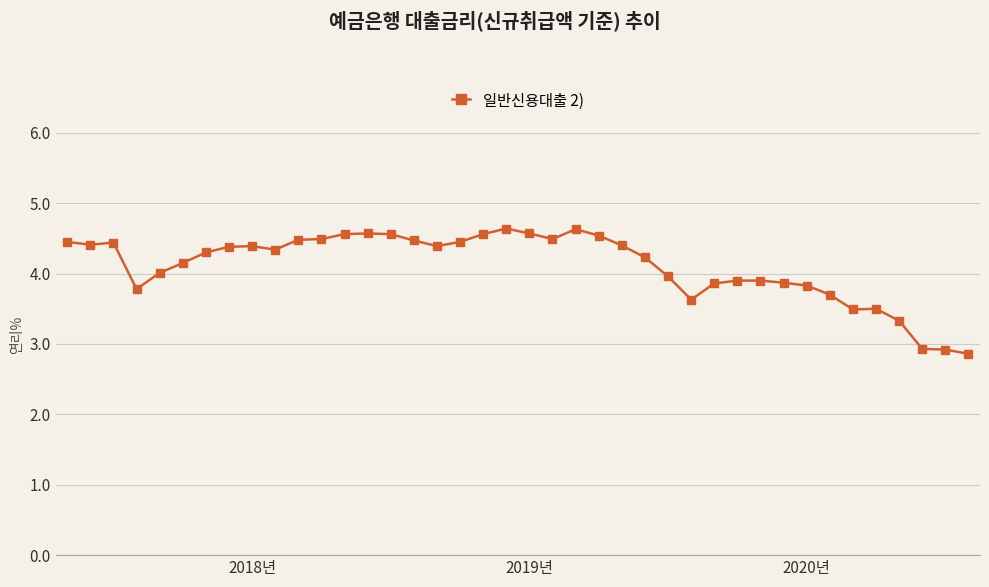

True or false: the data has more than 0 interior local peaks.

True